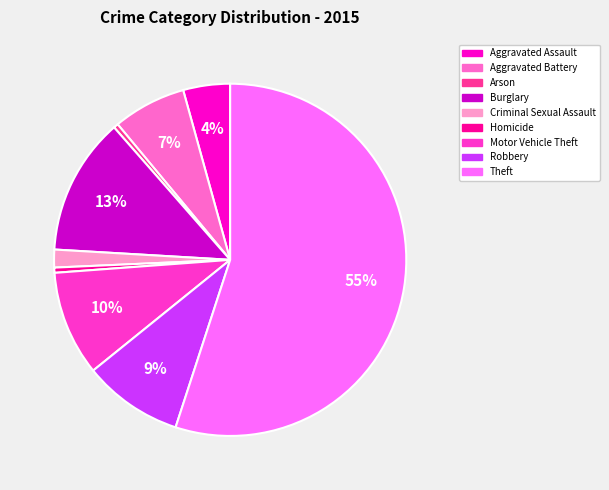

Do Burglary and Aggravated Battery together represent more than half of the pie?

No